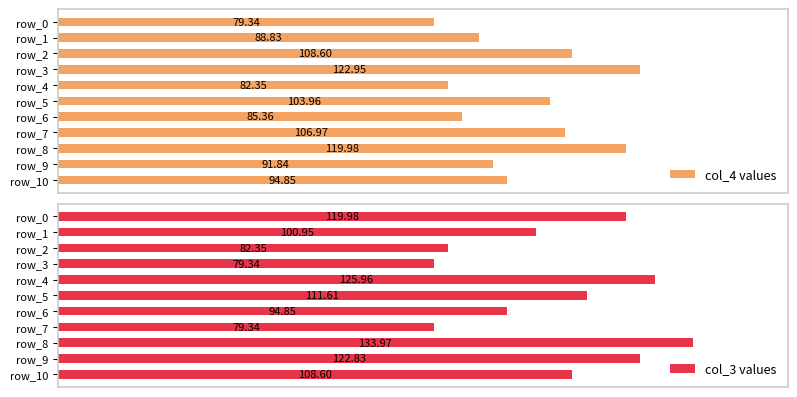

Is the value of col_4 values at 9 greater than the value of col_3 values at 40?

Yes